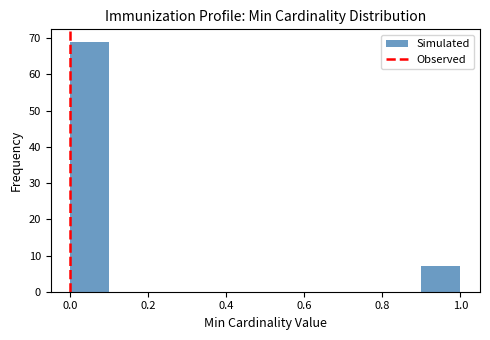

Reading left to right, list every bar in this chart as the range it spans on the x-axis followed by its height. The values are not printed on the chart, so give them approximately, as read against the axis.

0.0 to 0.1: 69
0.1 to 0.2: 0
0.2 to 0.3: 0
0.3 to 0.4: 0
0.4 to 0.5: 0
0.5 to 0.6: 0
0.6 to 0.7: 0
0.7 to 0.8: 0
0.8 to 0.9: 0
0.9 to 1.0: 7